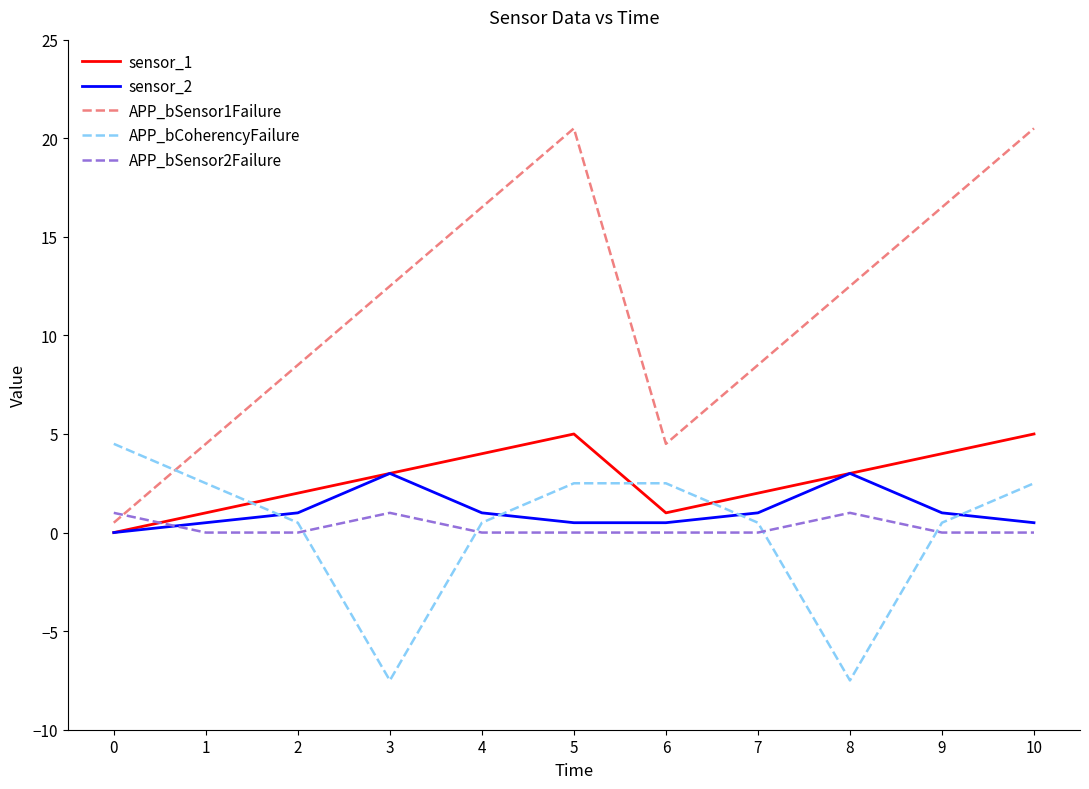

True or false: sensor_2 and APP_bSensor1Failure cross at least once.

False